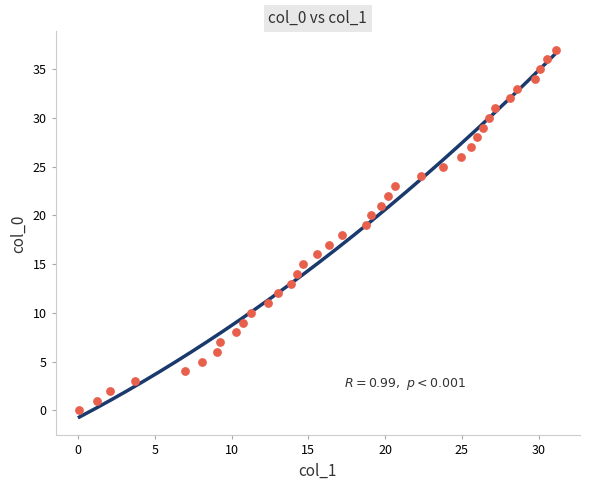

What is the range of Y values (max minus min)?

37